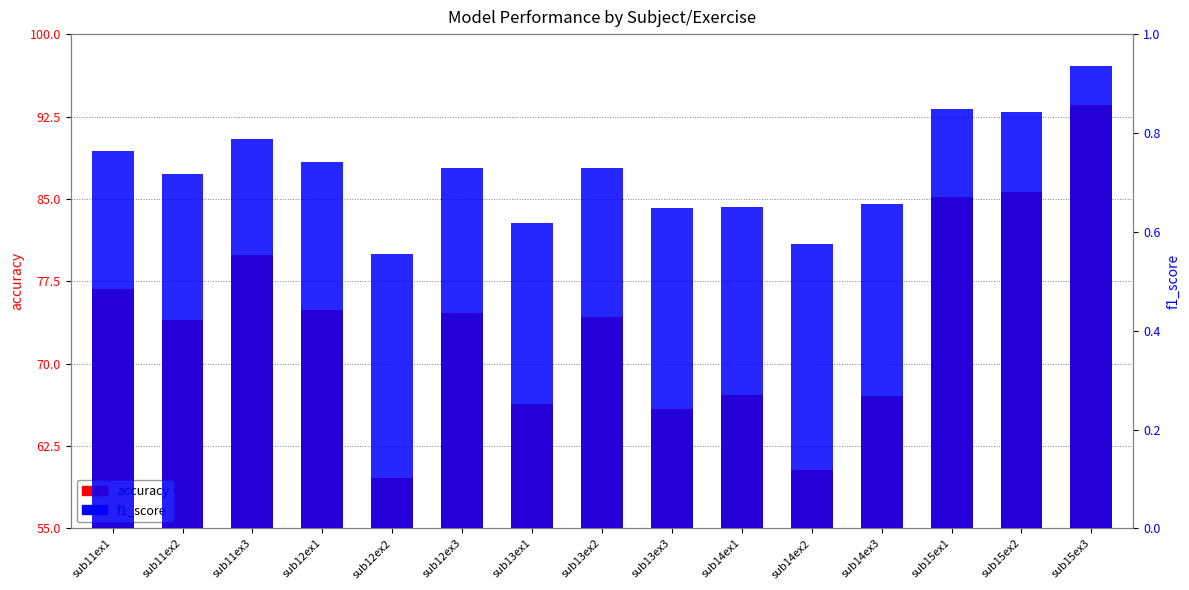

Reading left to right, what are all the values shown in this chart?

accuracy: sub11ex1=76.8	sub11ex2=74.0	sub11ex3=79.9	sub12ex1=74.9	sub12ex2=59.6	sub12ex3=74.6	sub13ex1=66.3	sub13ex2=74.3	sub13ex3=65.9	sub14ex1=67.2	sub14ex2=60.3	sub14ex3=67.1	sub15ex1=85.2	sub15ex2=85.6	sub15ex3=93.5
f1_score: sub11ex1=0.8	sub11ex2=0.7	sub11ex3=0.8	sub12ex1=0.7	sub12ex2=0.6	sub12ex3=0.7	sub13ex1=0.6	sub13ex2=0.7	sub13ex3=0.6	sub14ex1=0.7	sub14ex2=0.6	sub14ex3=0.7	sub15ex1=0.8	sub15ex2=0.8	sub15ex3=0.9